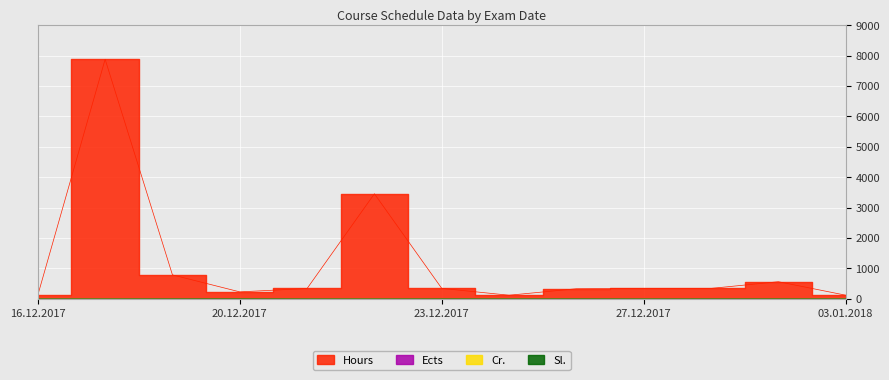

Where is the first local maximum for Sl.?

20.12.2017